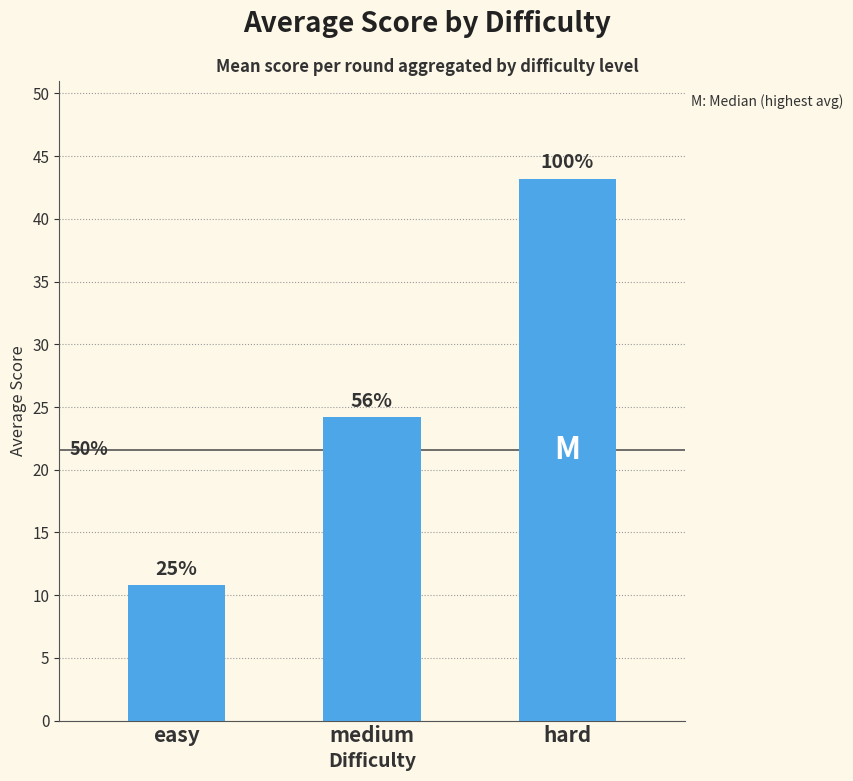

How many bars are there in total?

3